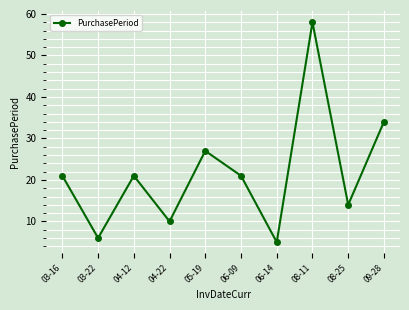

The chart shows a value of 2 at 03-22. True or false?

False